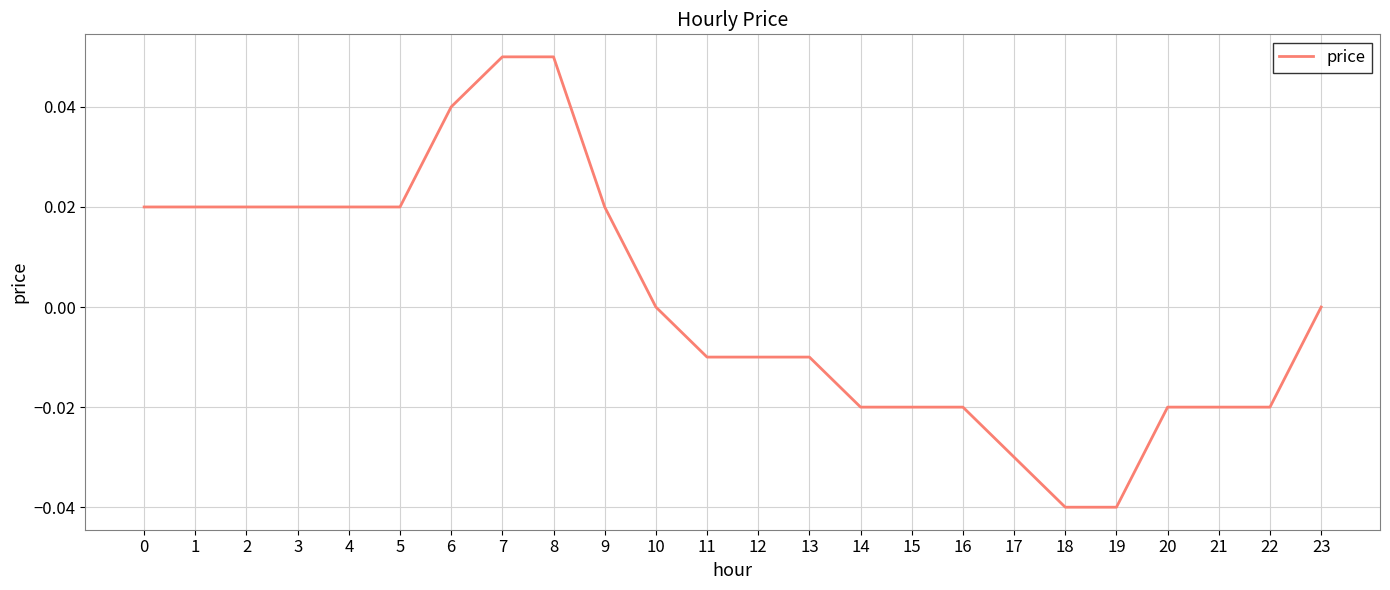

The value at 23 is 0.1. True or false?

False